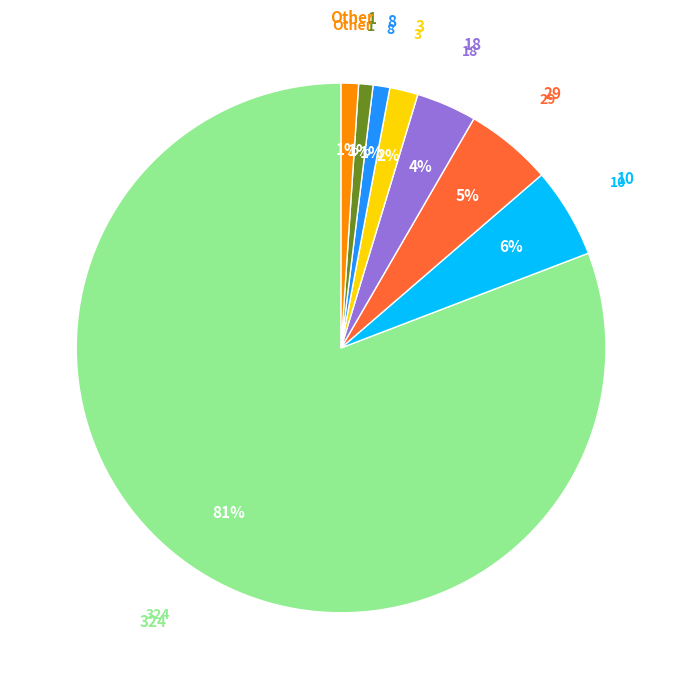

Which category has the biggest portion of the pie?

324